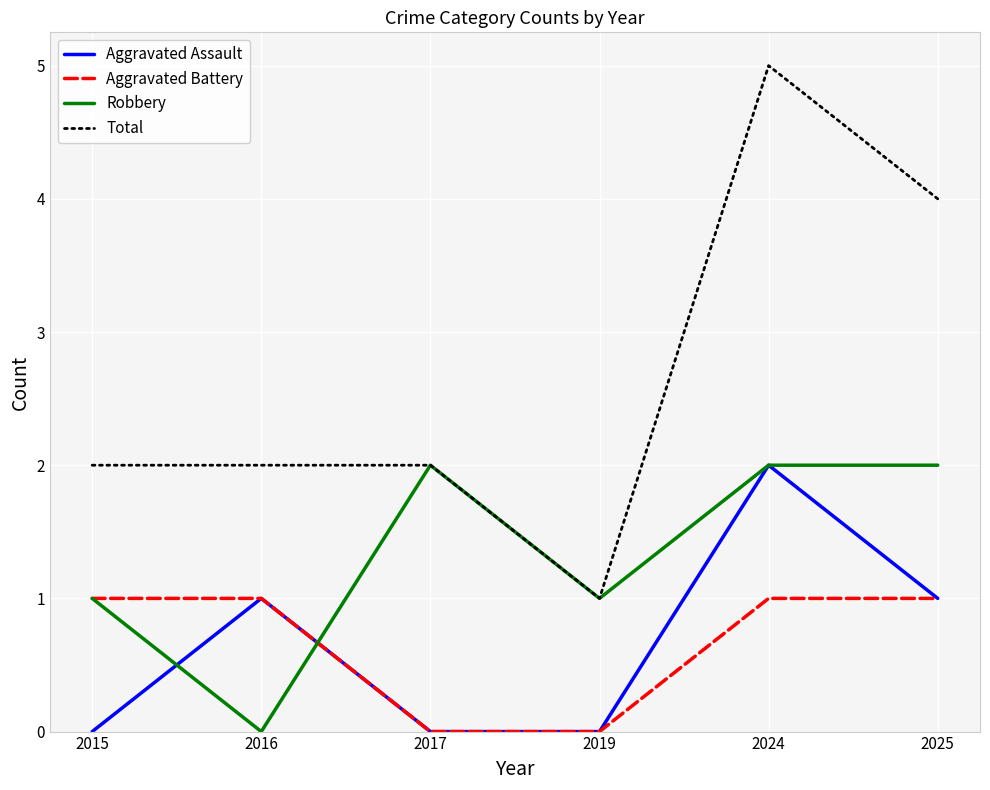

The value of Total at 2015 is 2. True or false?

True